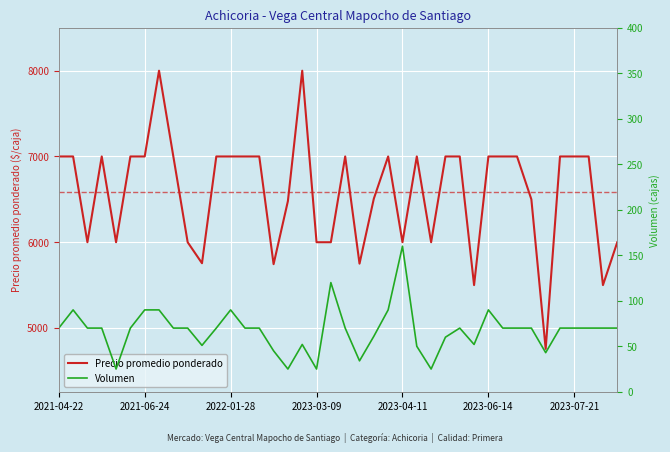

What is the sum of all Precio promedio ponderado values?

263493